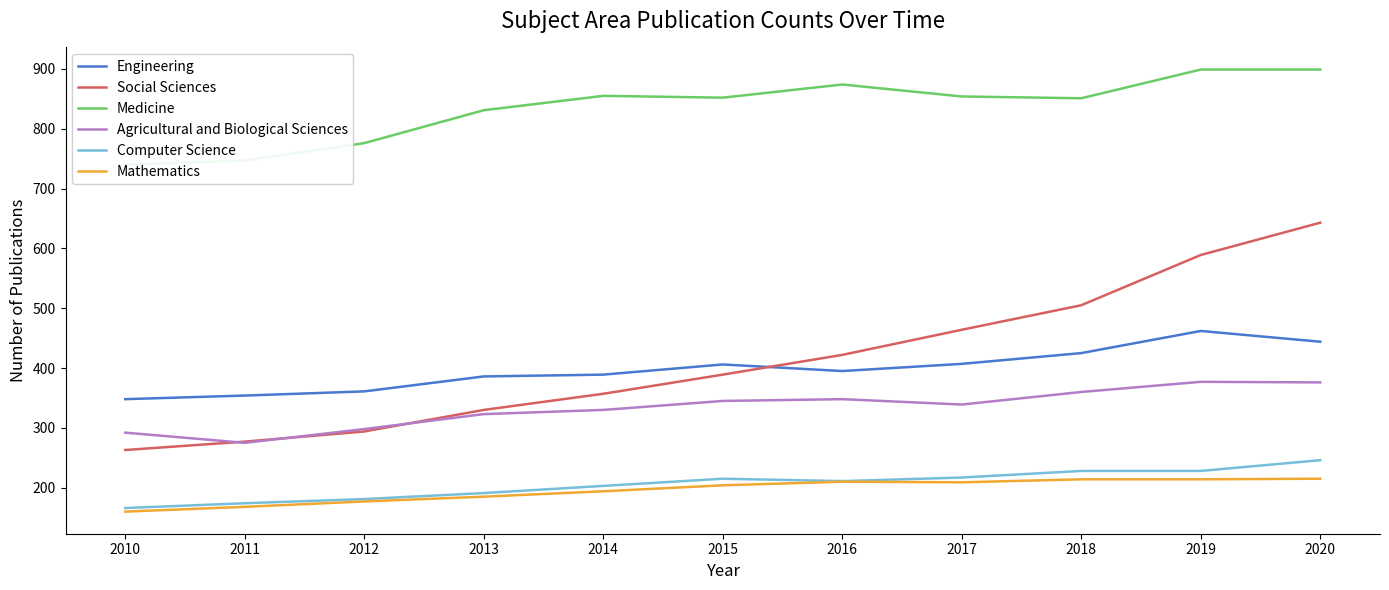

What is the minimum value shown in the chart?

160